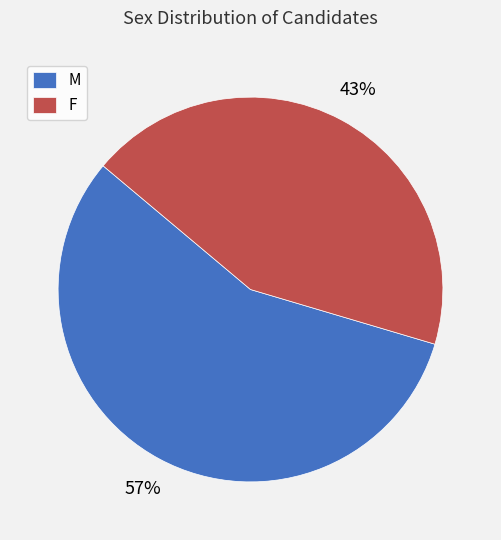

Rank the categories by value from lowest to highest.

F, M